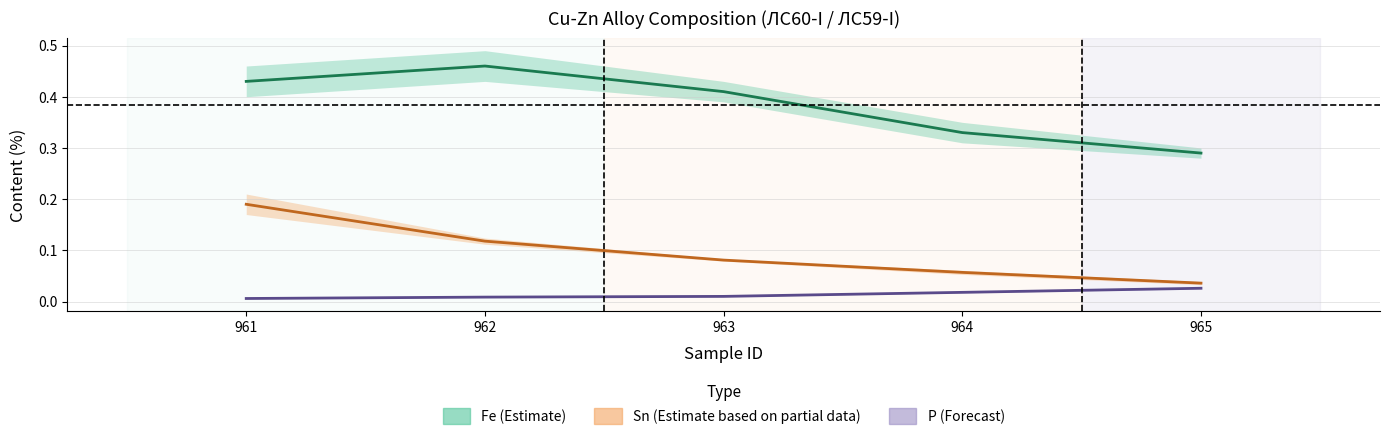

How many data points does each series have?

5